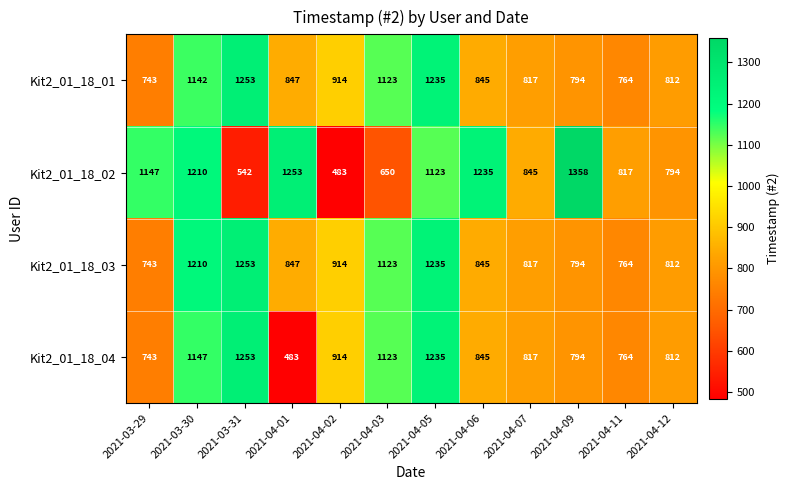

Which series has the largest range (max minus min)?

Kit2_01_18_02